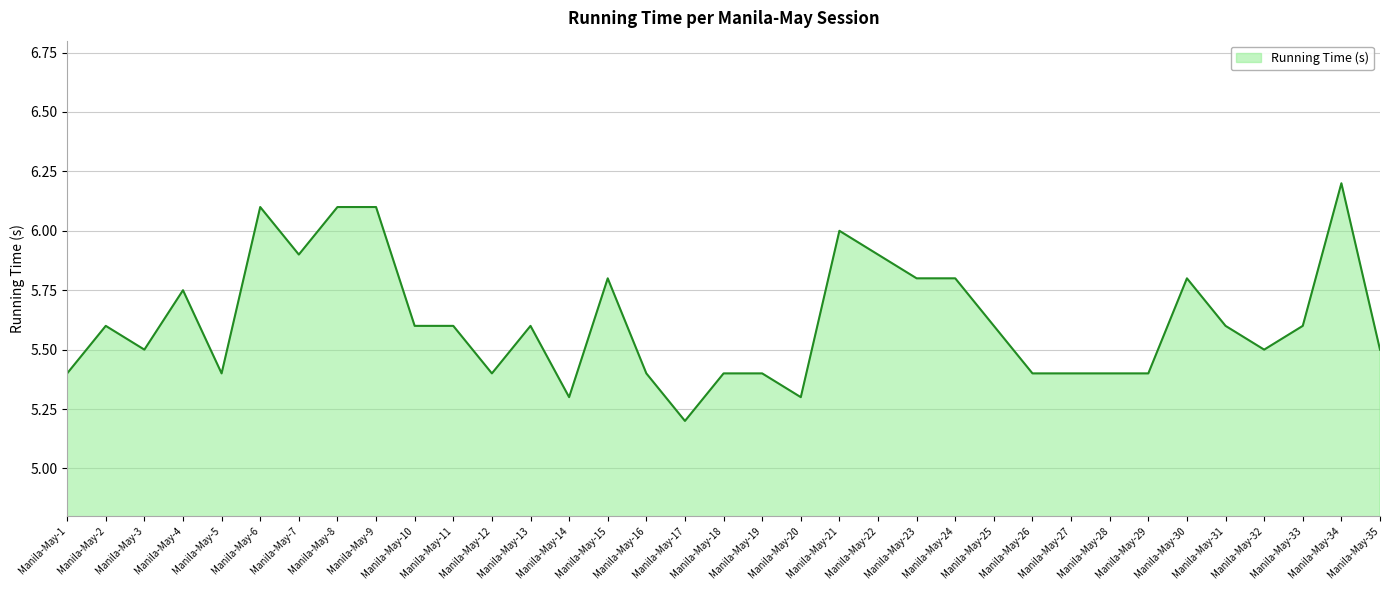

What is the difference between the values at Manila-May-26 and Manila-May-33?

0.2